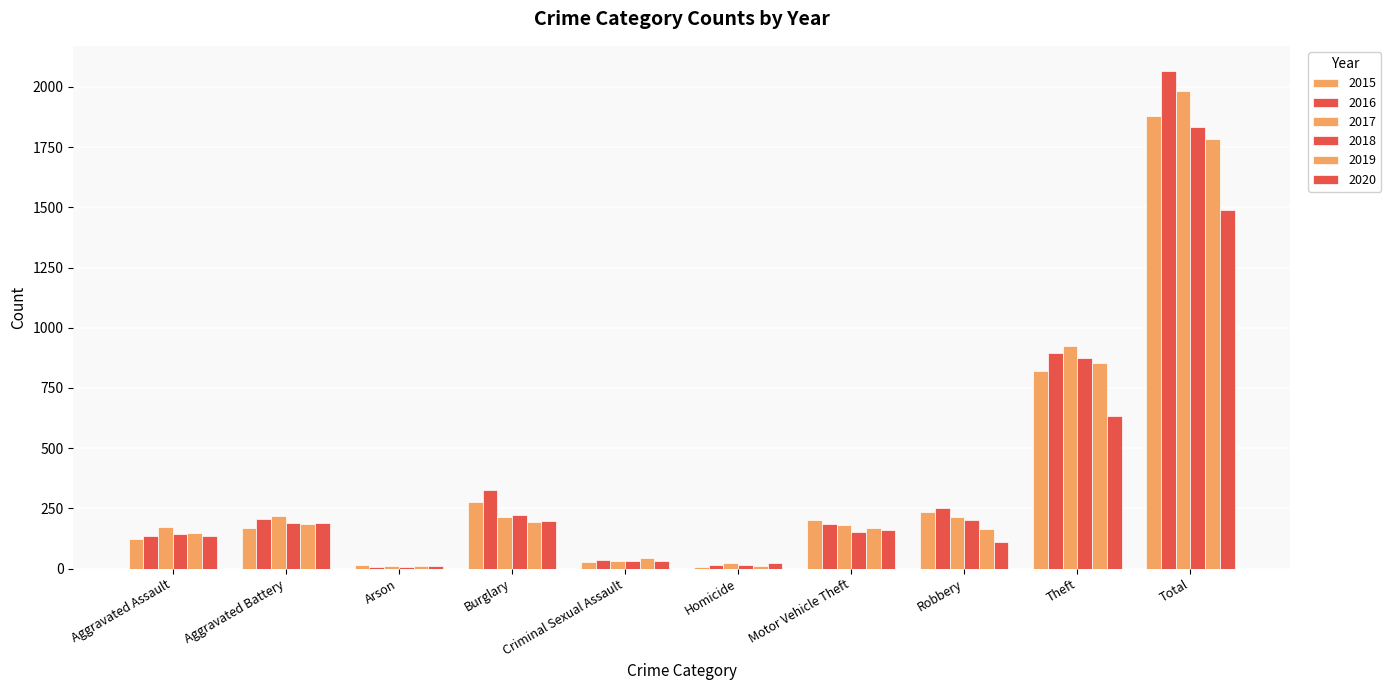

What position from the right is Theft?

2